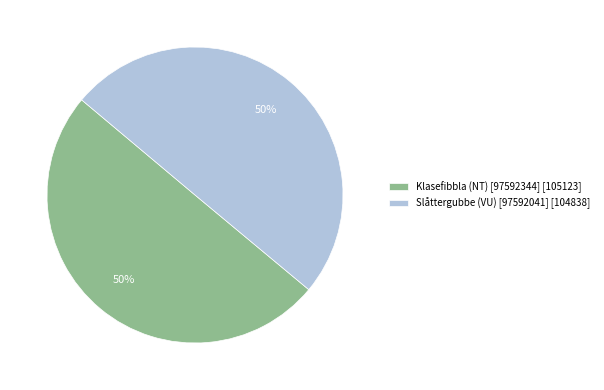

The Klasefibbla (NT) [97592344] slice represents 61% of the pie. True or false?

False